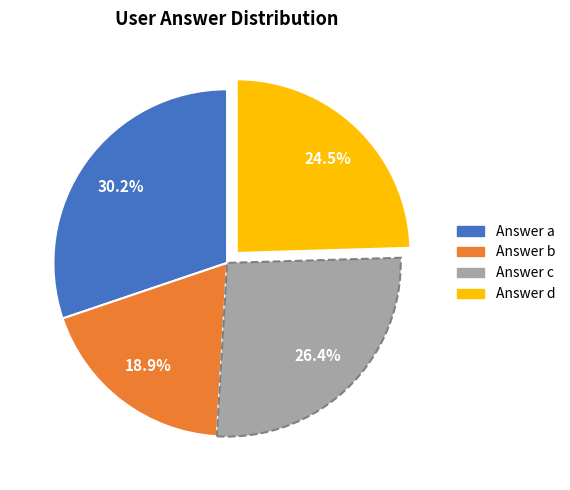

To the nearest percent, what is the average slice percentage?

25%